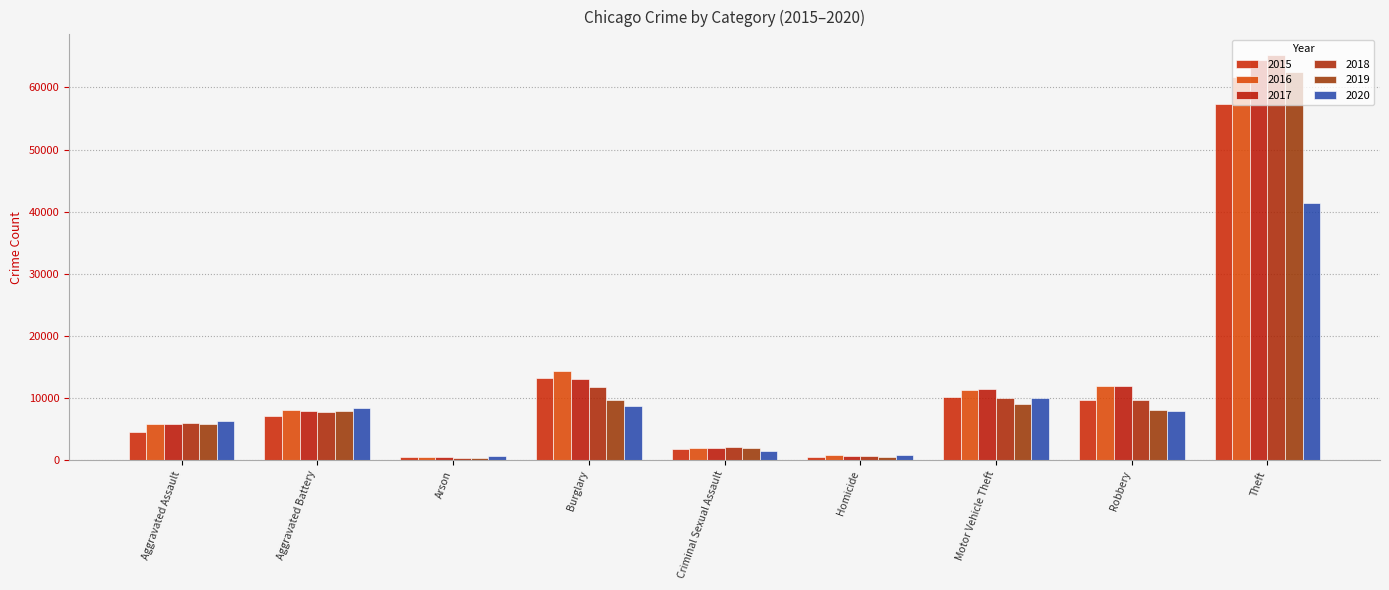

Reading left to right, extract all data points from this chart.

2015: Aggravated Assault=4480	Aggravated Battery=7019	Arson=448	Burglary=13184	Criminal Sexual Assault=1705	Homicide=496	Motor Vehicle Theft=10068	Robbery=9638	Theft=57351
2016: Aggravated Assault=5713	Aggravated Battery=8086	Arson=515	Burglary=14289	Criminal Sexual Assault=1854	Homicide=786	Motor Vehicle Theft=11285	Robbery=11960	Theft=61623
2017: Aggravated Assault=5793	Aggravated Battery=7845	Arson=444	Burglary=13001	Criminal Sexual Assault=1979	Homicide=672	Motor Vehicle Theft=11380	Robbery=11880	Theft=64386
2018: Aggravated Assault=6002	Aggravated Battery=7735	Arson=373	Burglary=11747	Criminal Sexual Assault=2036	Homicide=588	Motor Vehicle Theft=9985	Robbery=9681	Theft=65290
2019: Aggravated Assault=5841	Aggravated Battery=7858	Arson=376	Burglary=9638	Criminal Sexual Assault=1919	Homicide=499	Motor Vehicle Theft=8978	Robbery=7995	Theft=62495
2020: Aggravated Assault=6265	Aggravated Battery=8321	Arson=588	Burglary=8758	Criminal Sexual Assault=1491	Homicide=787	Motor Vehicle Theft=9959	Robbery=7855	Theft=41341